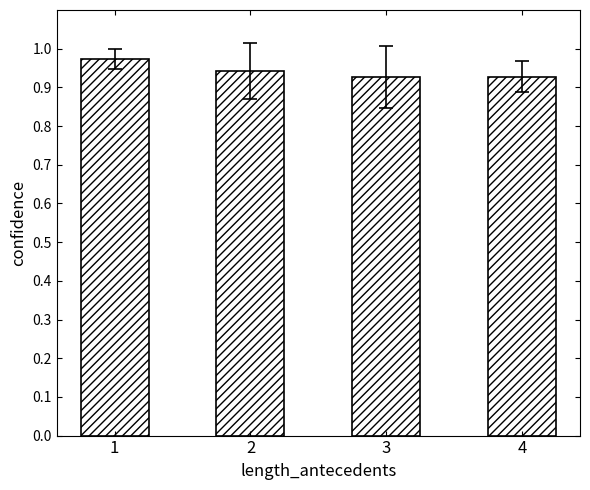

How many bars are there in total?

4